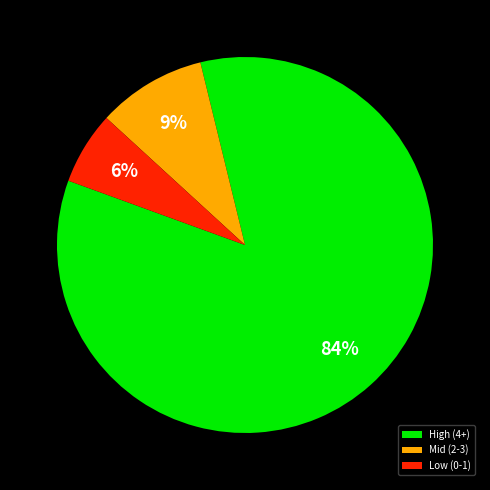

Which category has the biggest portion of the pie?

High (4+)